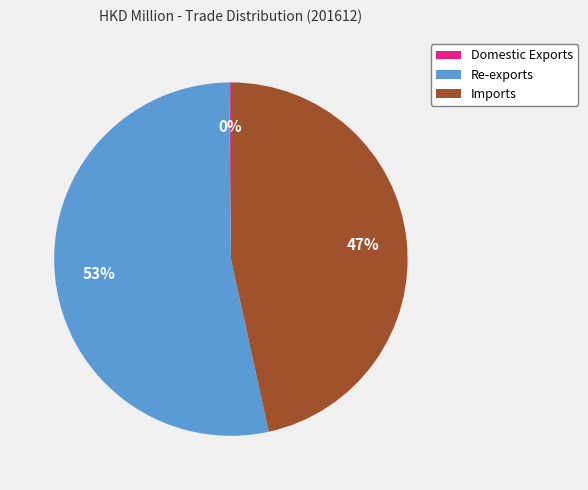

Which slice is the largest?

Re-exports